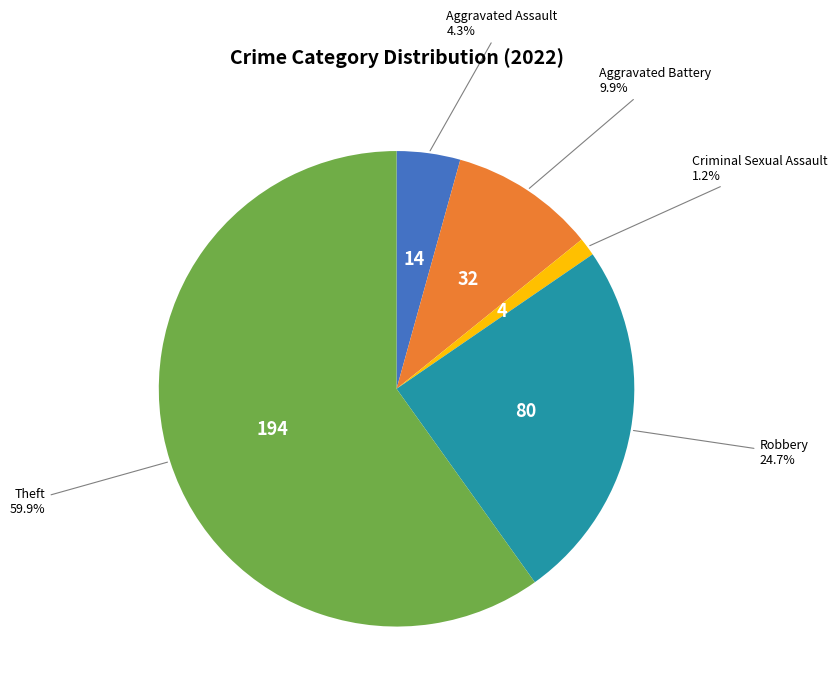

Count the number of slices in the pie.

5